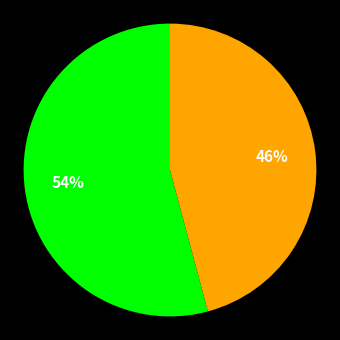

Is there any slice that represents more than half of the pie?

Yes